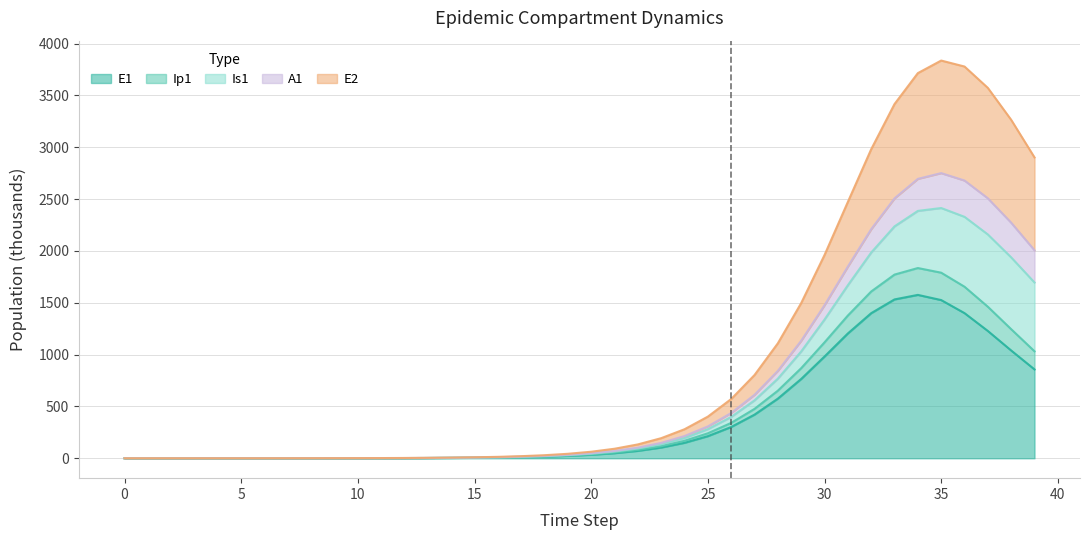

True or false: E2 has more than 0 points higher than both neighbors.

True